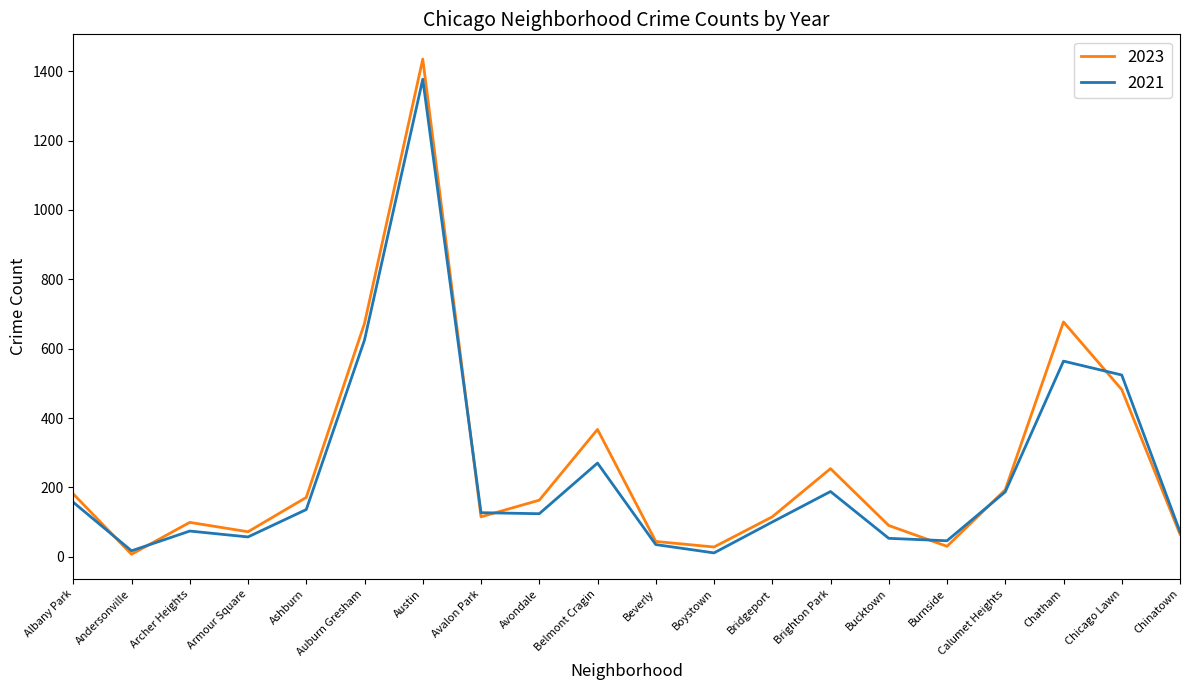

What is the average value of the 2021 series?

237